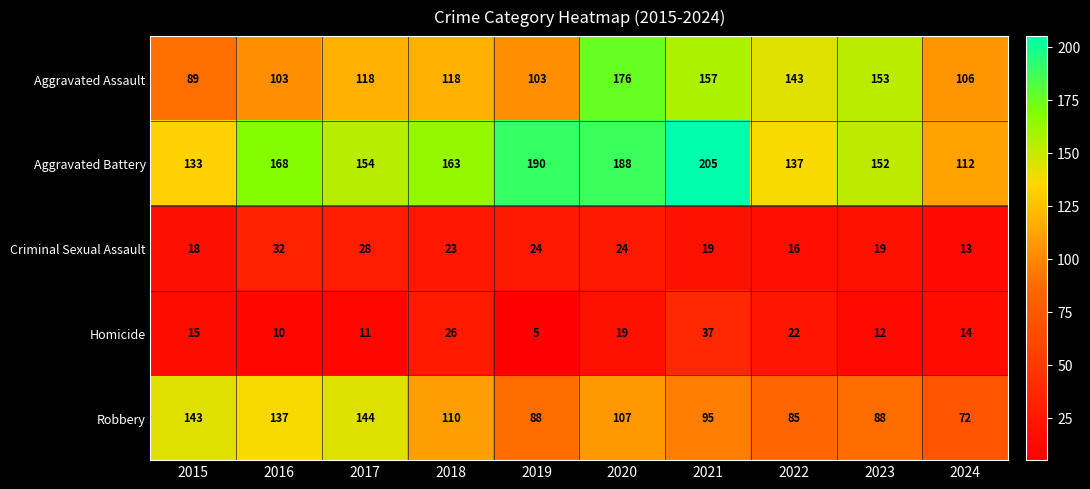

At which category is the sum across all series the highest?

2020